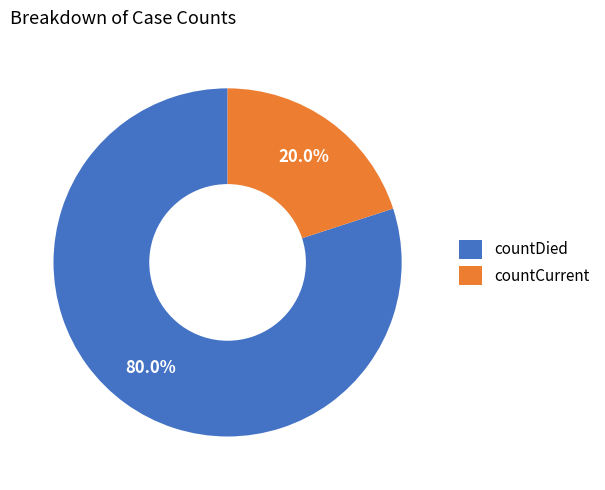

Which slice is the largest?

countDied